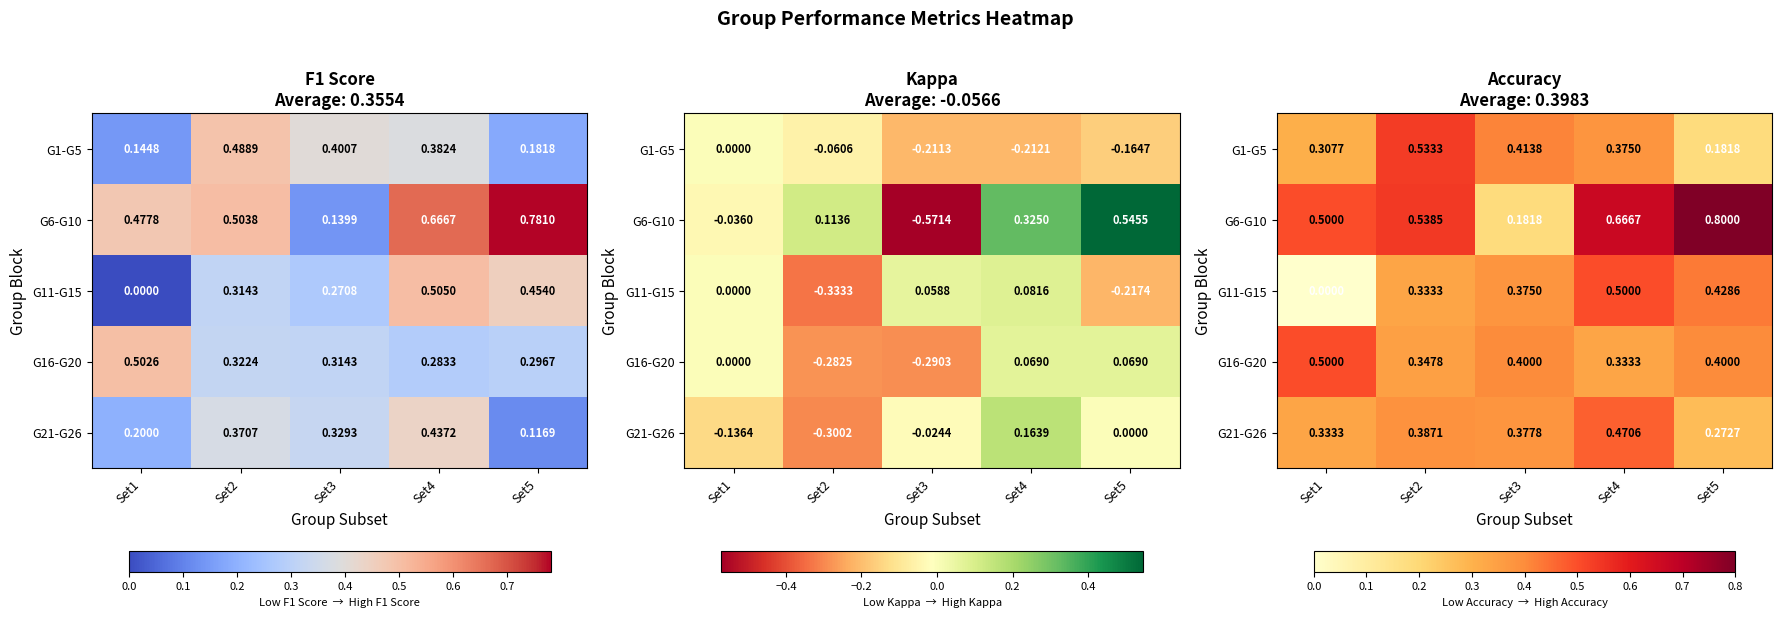

How many data points does each series have?

5